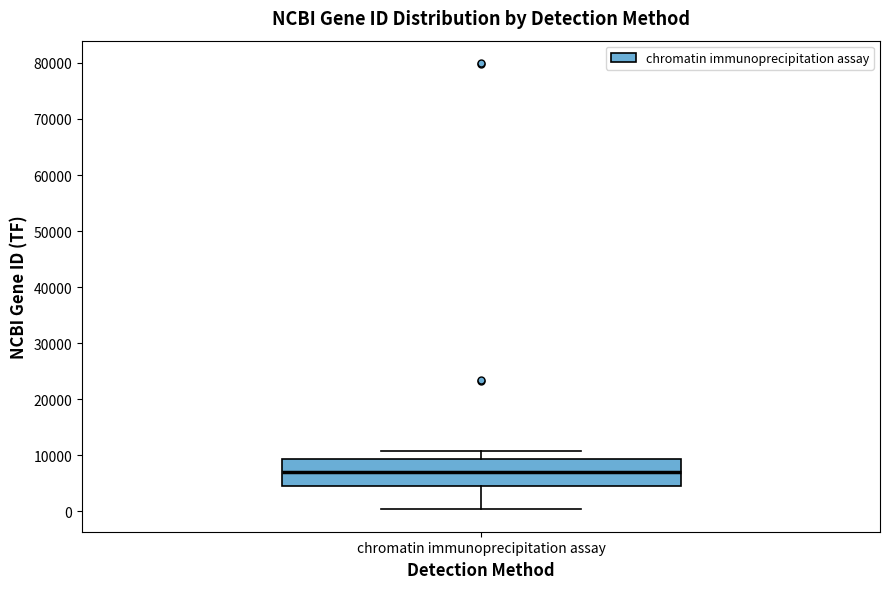

Transcribe this box plot: give where the median line is, the range the box spans, and where the two whiskers end, as read against the y-axis. The values are not printed on the chart, so give them approximately, as read against the axis.

median 7000, box 4000 to 9000, whiskers 0 to 11000